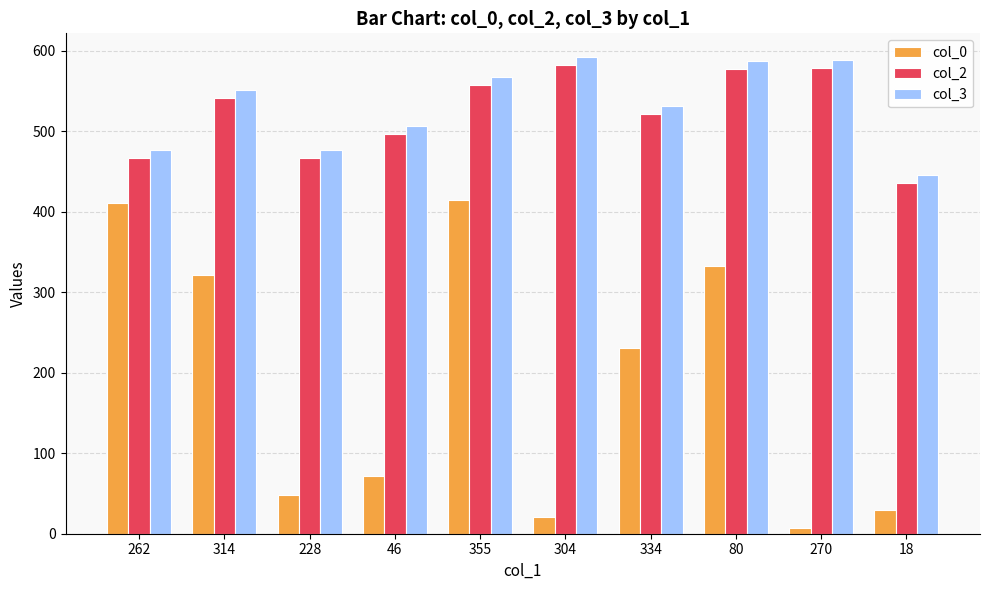

What is the value of the col_2 bar at the 8th from the left?

577